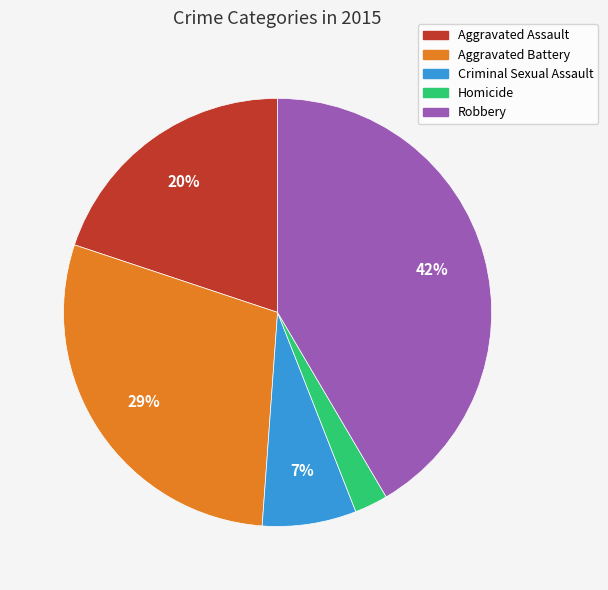

What percentage is the Aggravated Assault slice, to the nearest percent?

20%